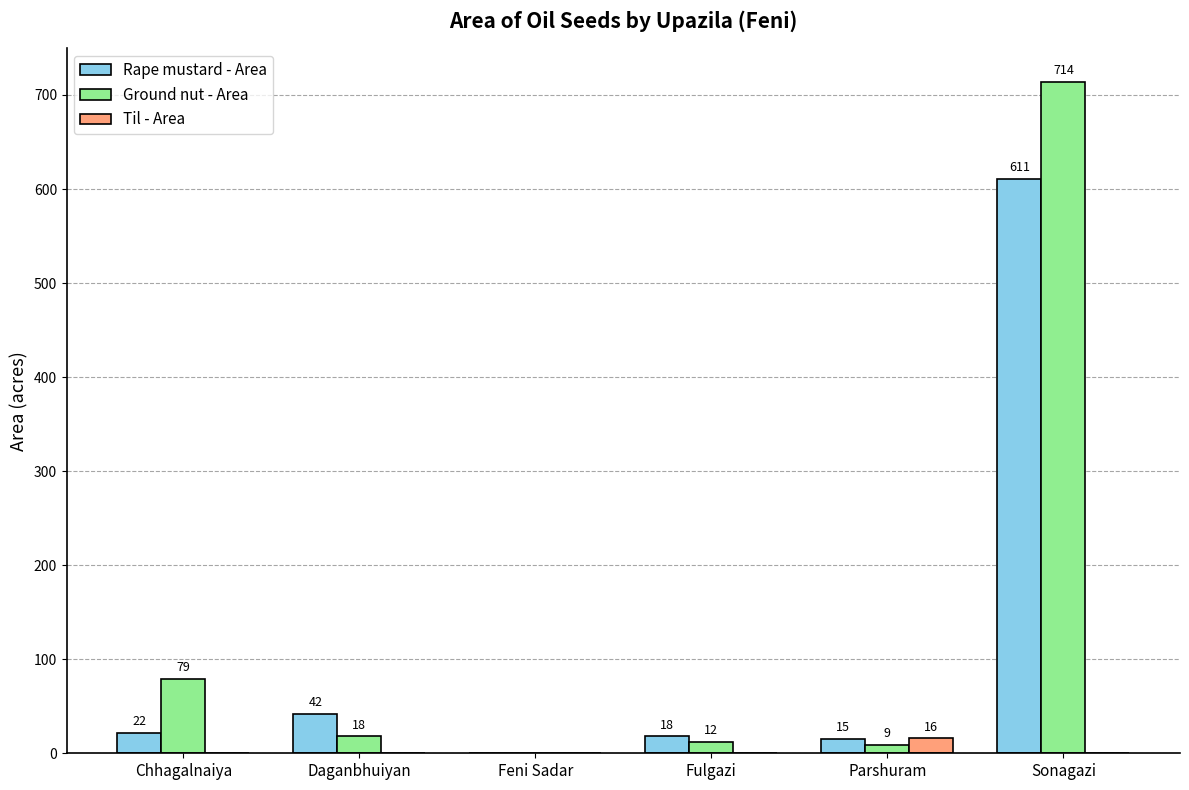

What is the maximum value for Til - Area?

16